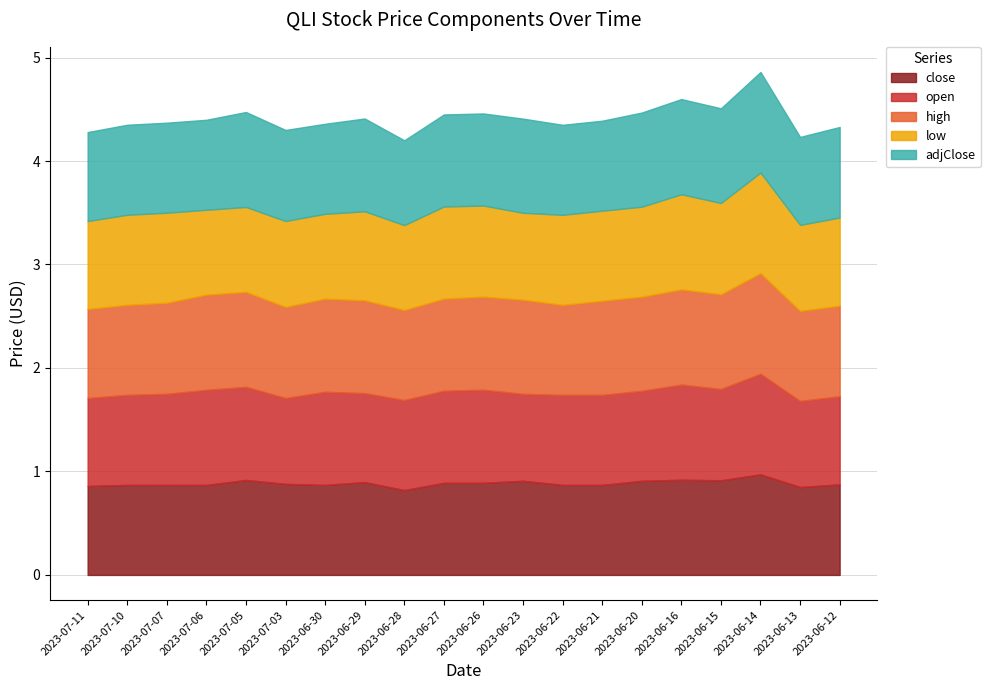

Where is the first local maximum for close?

2023-07-07